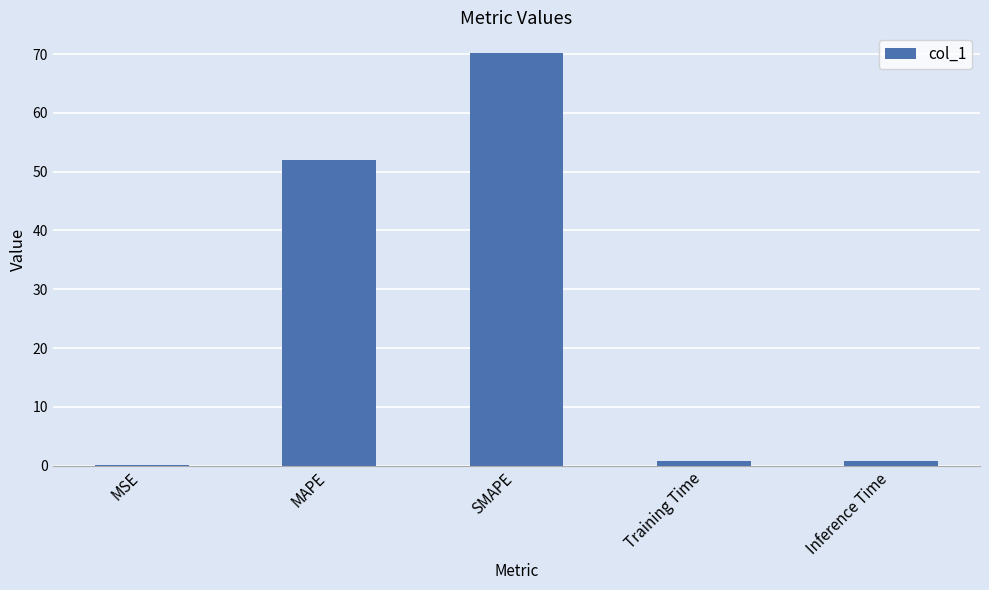

What is the maximum value shown in the chart?

70.2